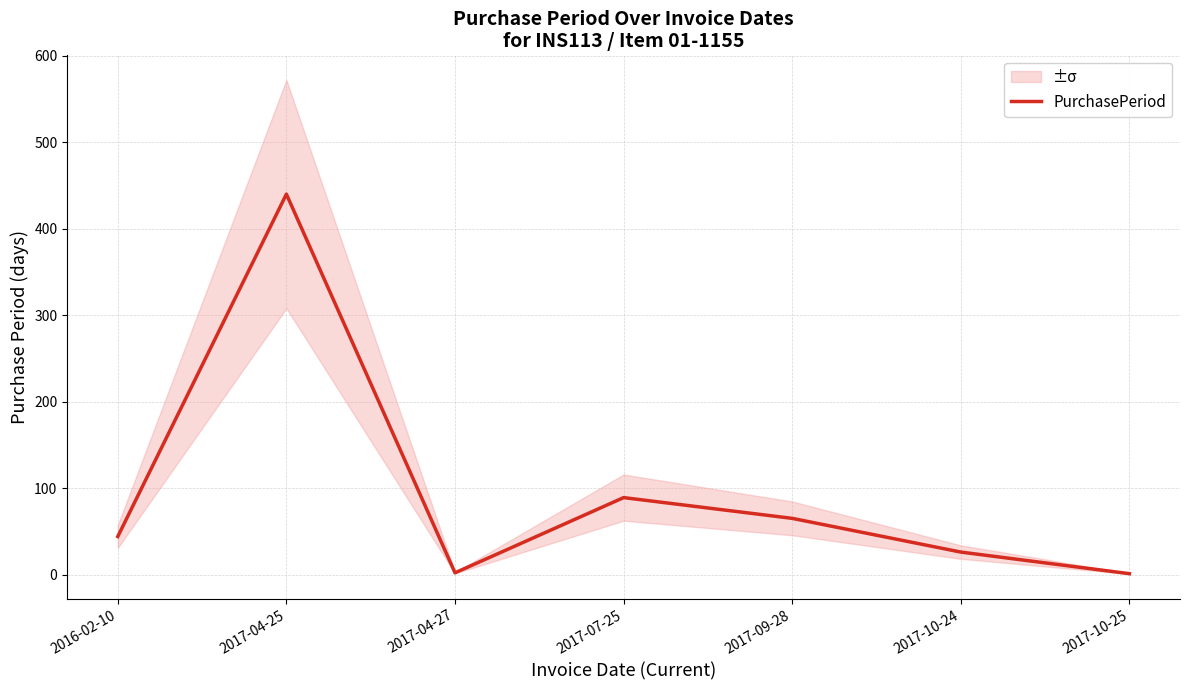

What is the value of the 3rd point from the left?

2